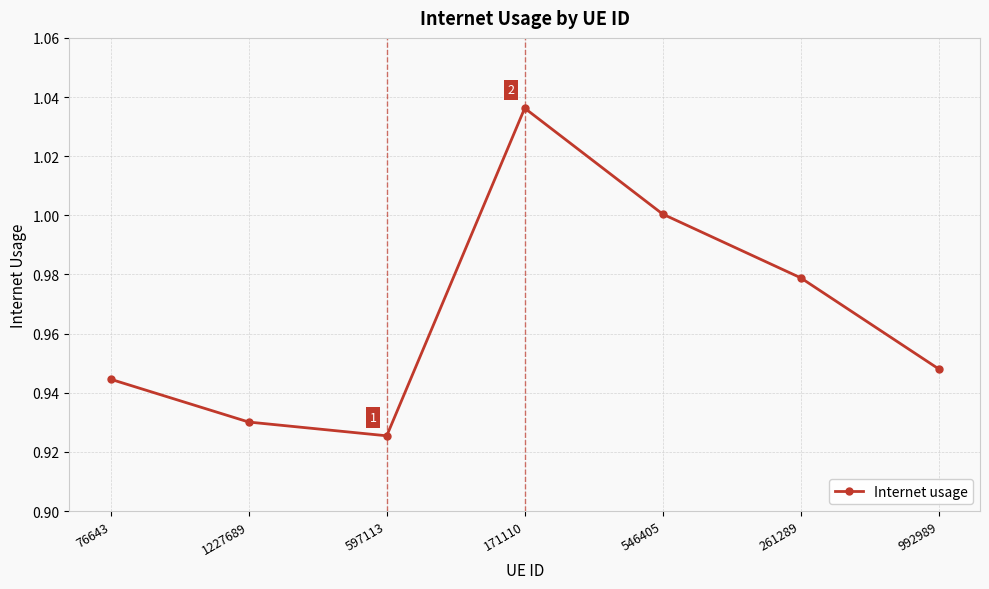

How many distinct data groups are displayed?

1